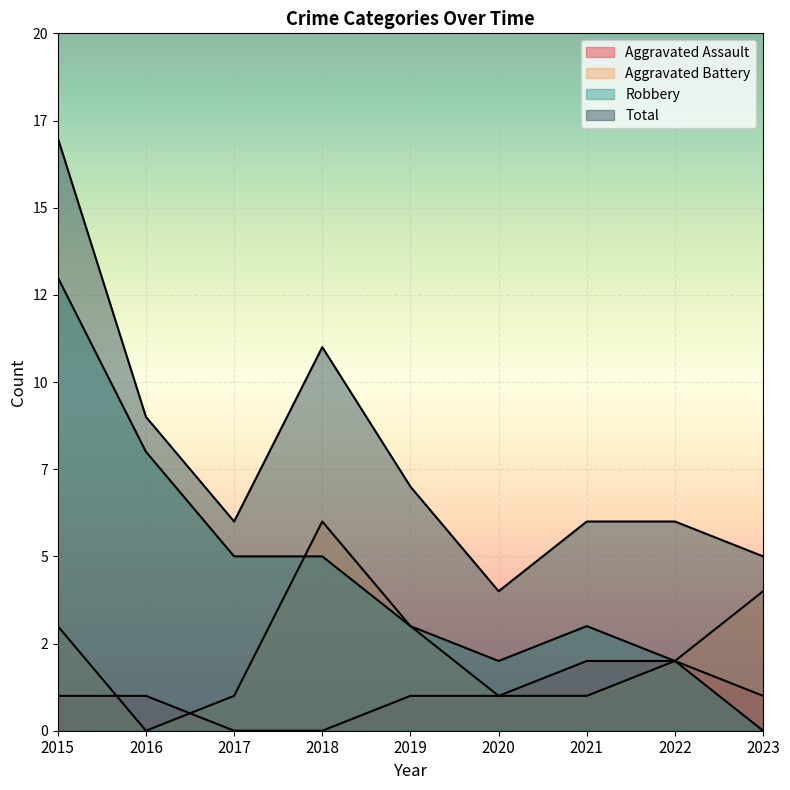

Which series has the largest total across all categories?

Total